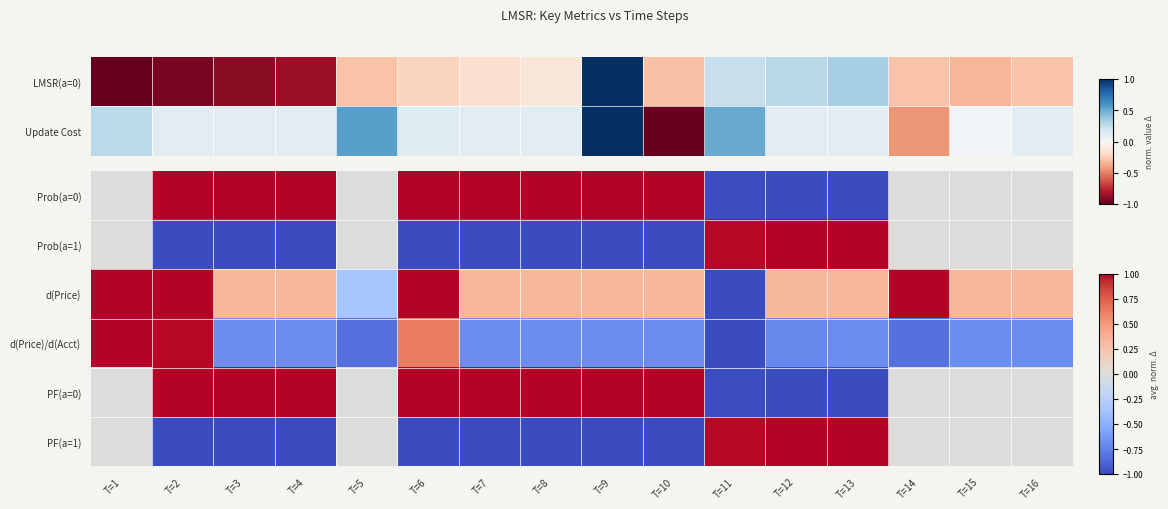

At which label does Prob(a=1) reach its minimum?

T=10